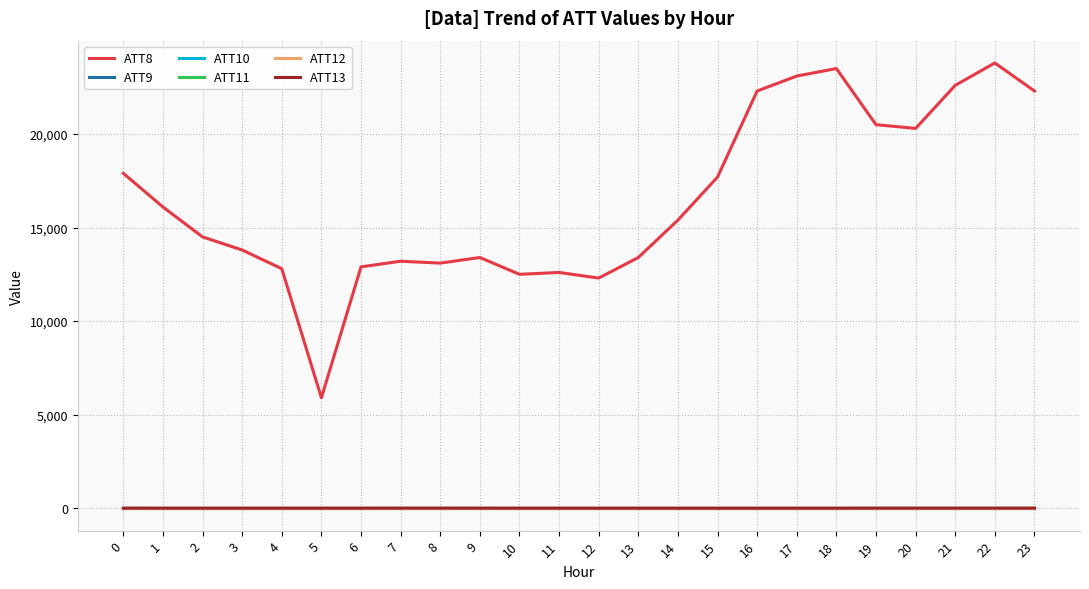

Rank the series at 4 from lowest to highest value.

ATT9, ATT10, ATT11, ATT12, ATT13, ATT8